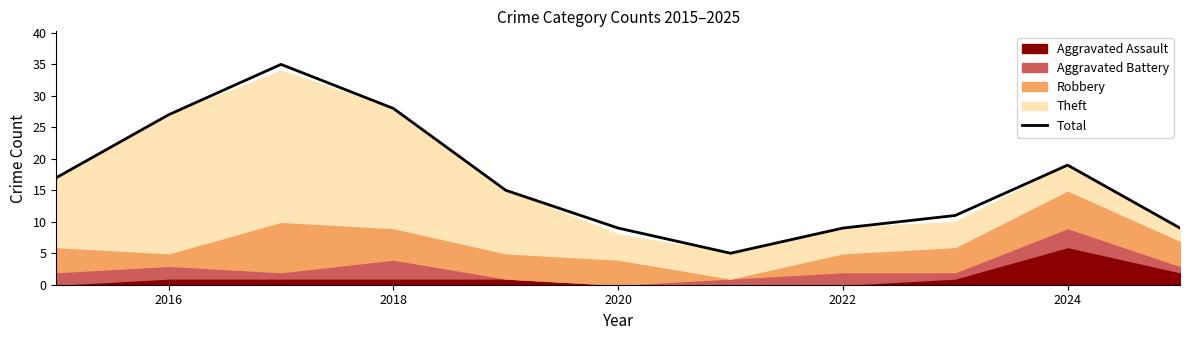

What is the lowest value of the Total series?

5